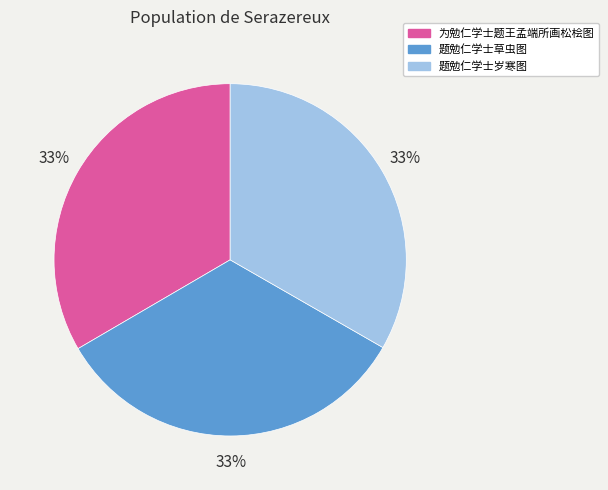

What percentage is the 为勉仁学士题王孟端所画松桧图 slice, to the nearest percent?

33%